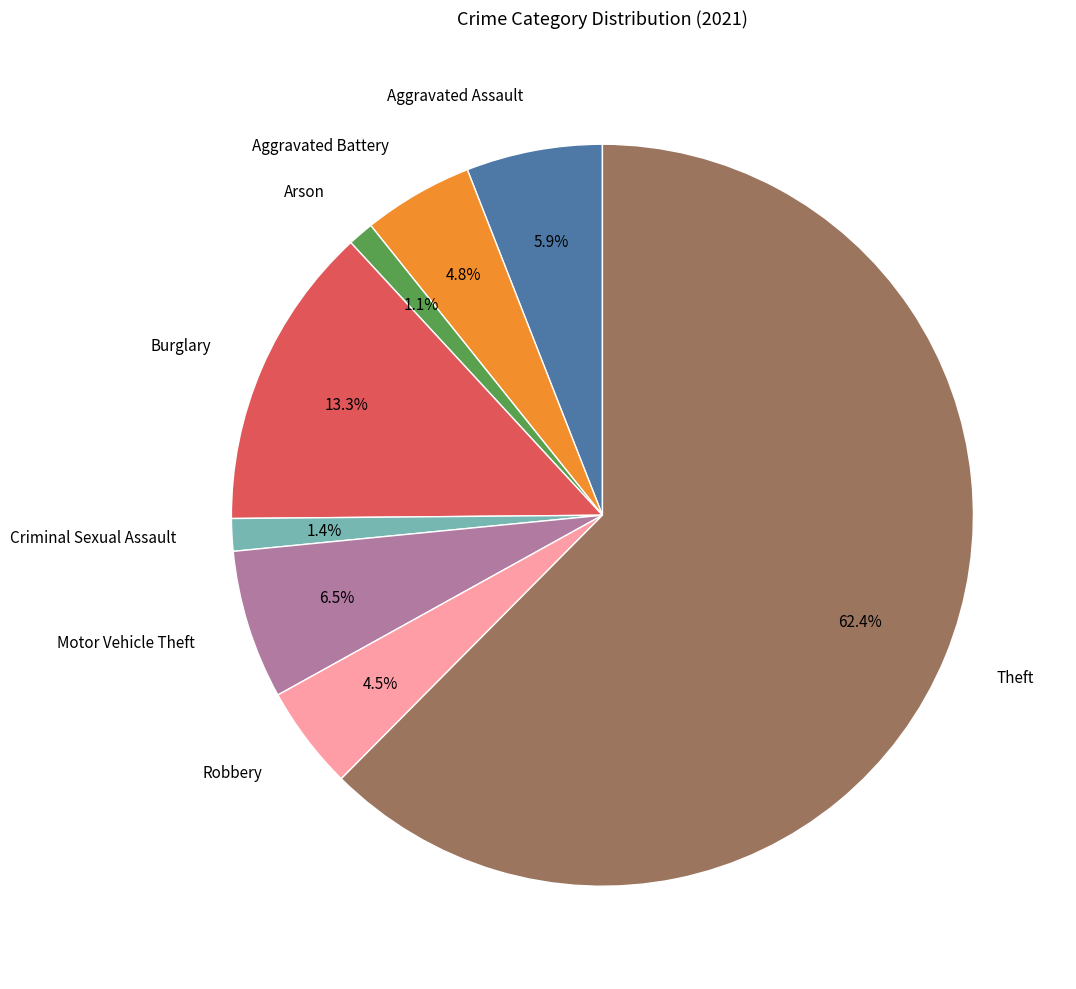

Is there a majority slice in this chart?

Yes